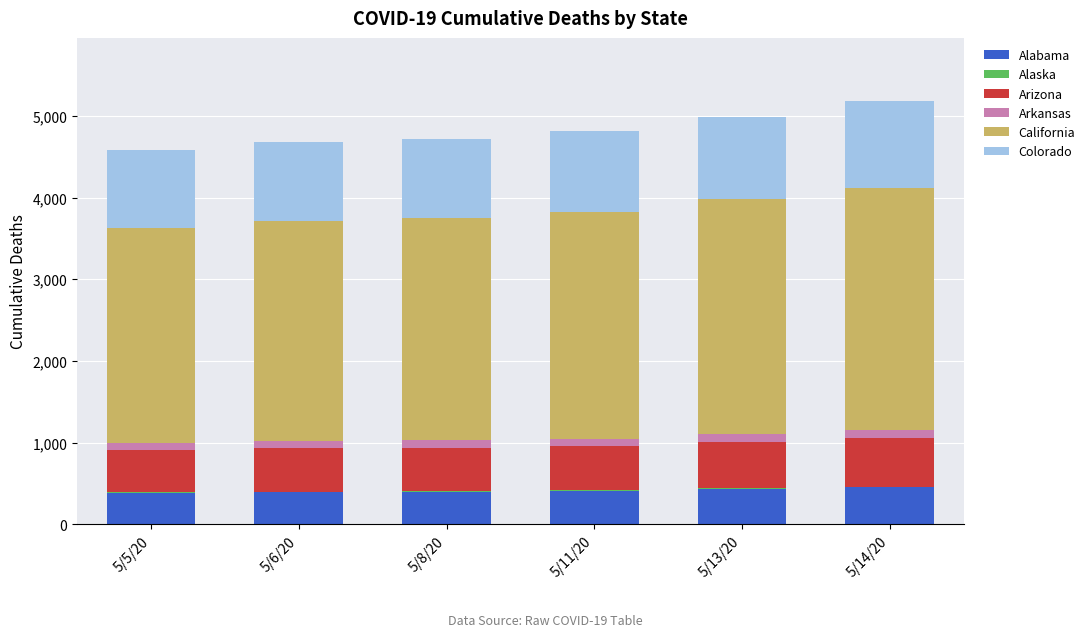

The value of Alabama at 5/5/20 is 600. True or false?

False